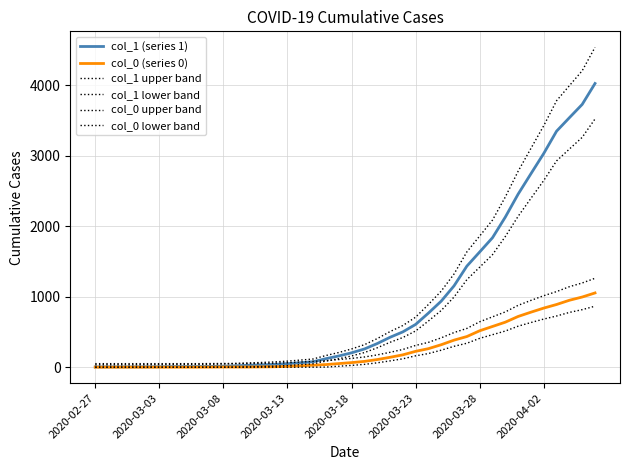

Does the chart have visible grid lines?

Yes